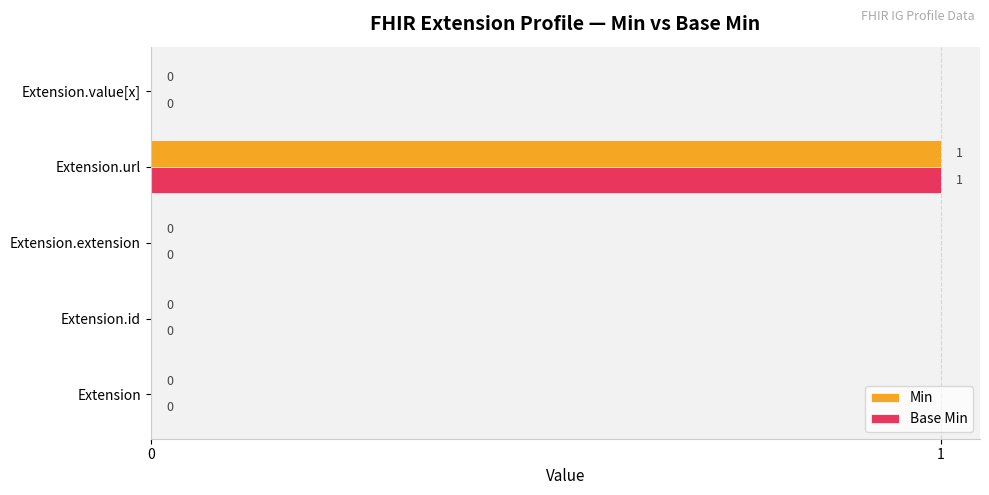

How many Base Min values are between 0 and 1?

5